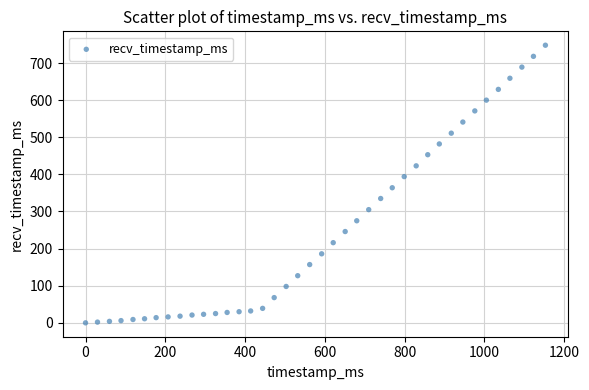

What Y value in the scatter plot is closest to 374?

364